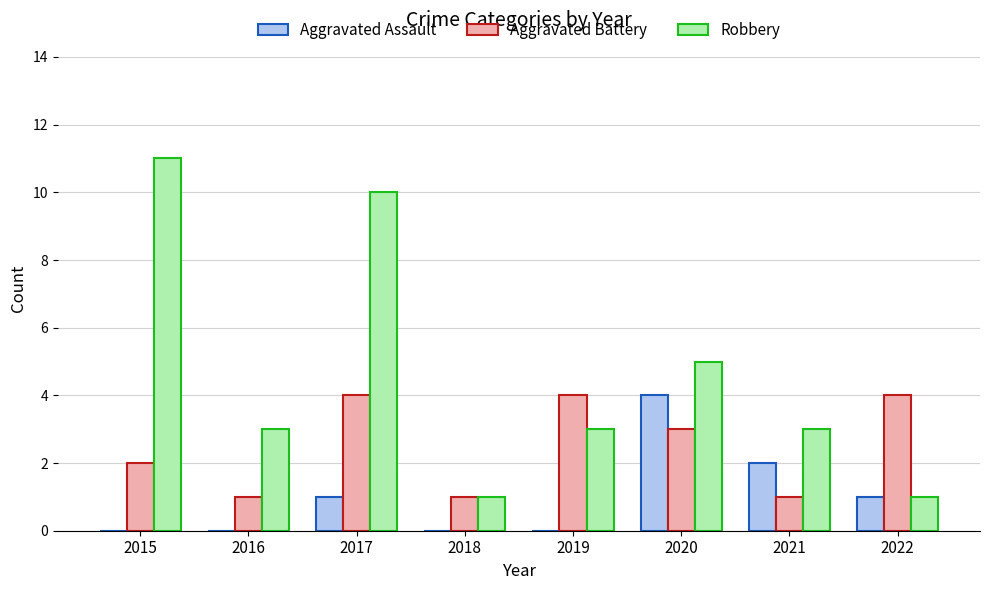

How many categories are shown in the chart?

8